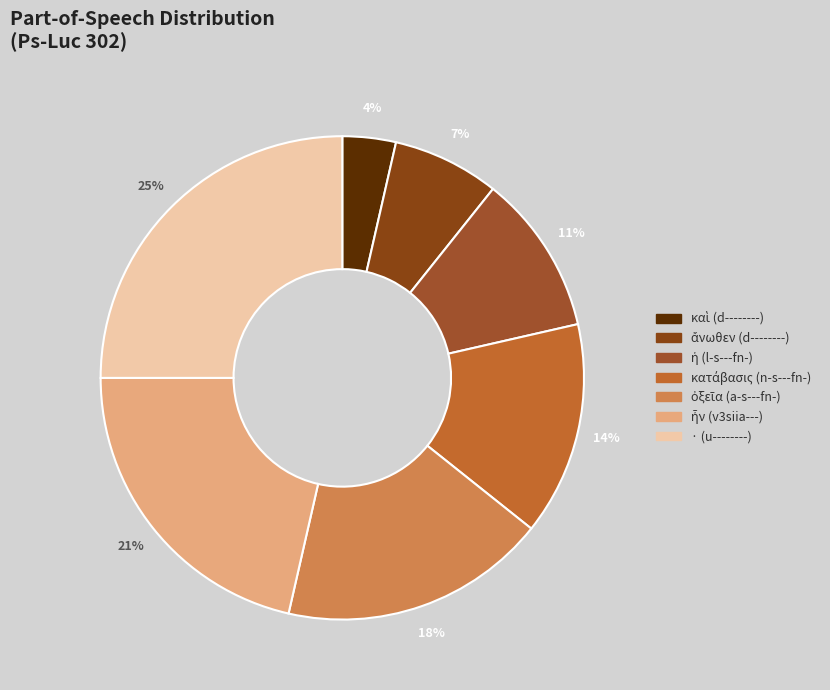

Rank the categories by value from lowest to highest.

καὶ (d--------), ἄνωθεν (d--------), ἡ (l-s---fn-), κατάβασις (n-s---fn-), ὀξεῖα (a-s---fn-), ἦν (v3siia---), · (u--------)